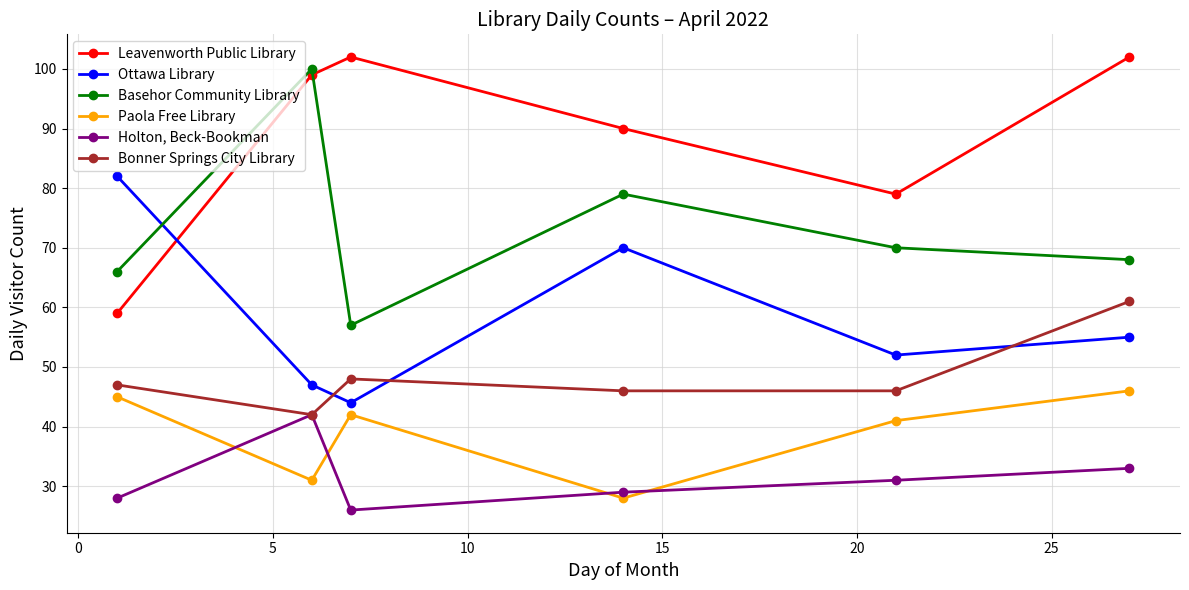

What is the value of the Paola Free Library point at the 5th from the left?

41